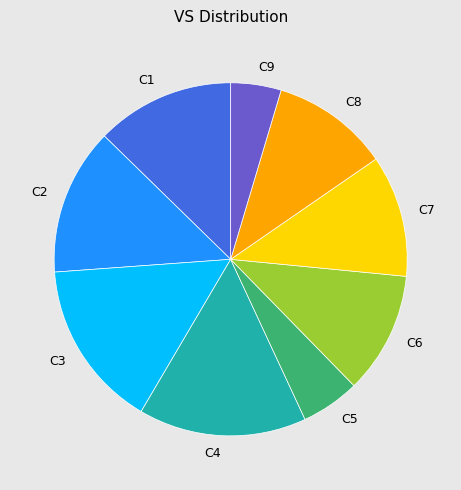

Combined, do C4 and C6 account for over 50%?

No